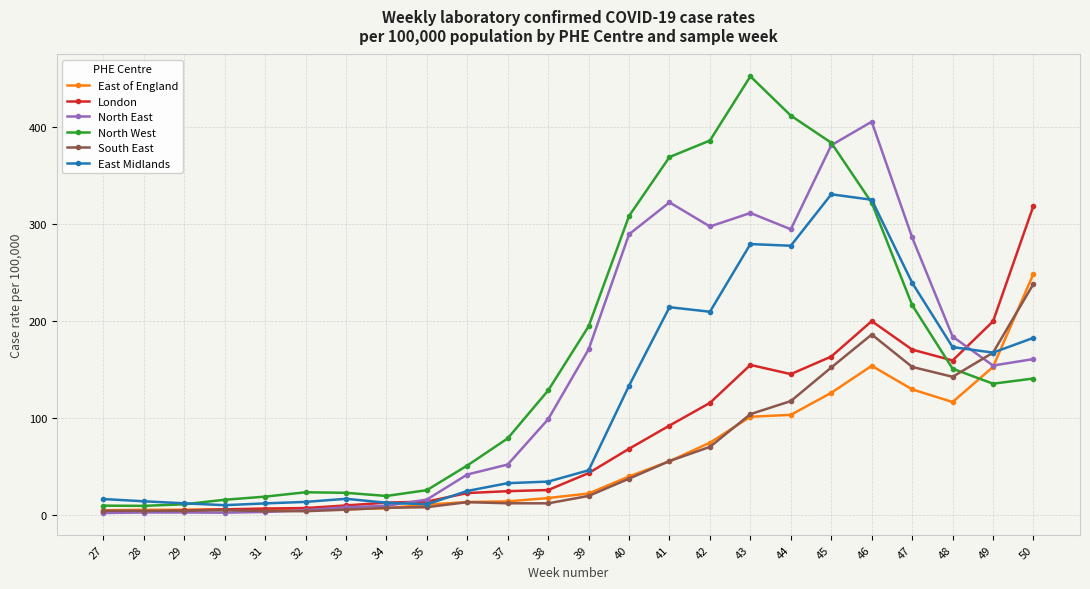

Does the chart display data point markers on the line(s)?

Yes